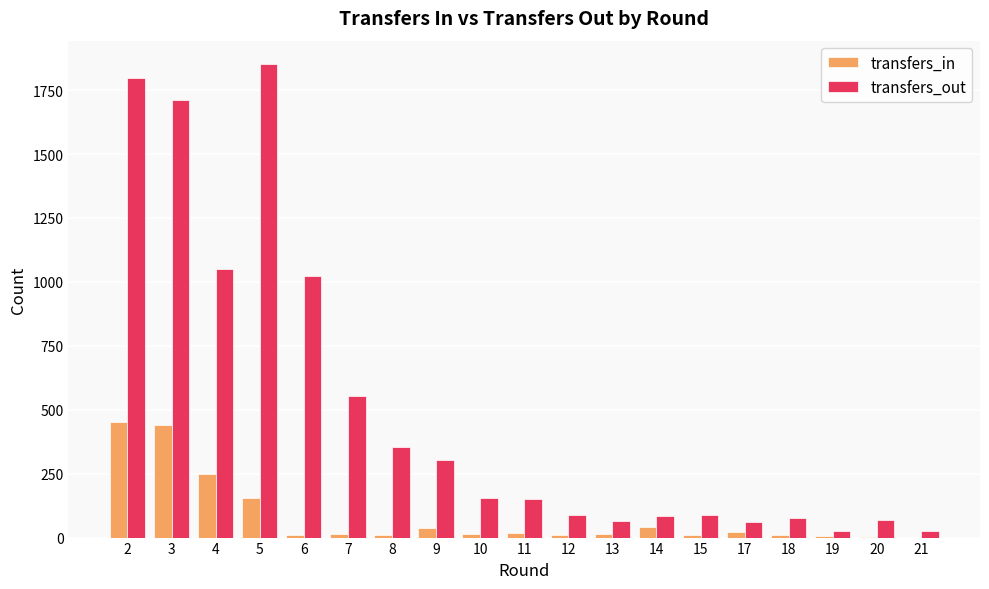

Where is transfers_in nearest to the value 226?

4